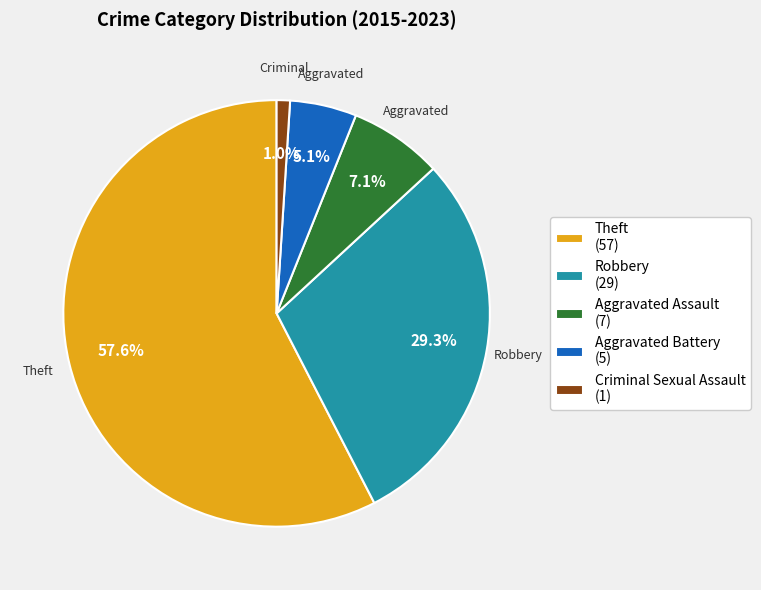

Which has a higher value, Aggravated Assault (7) or Theft (57)?

Theft (57)